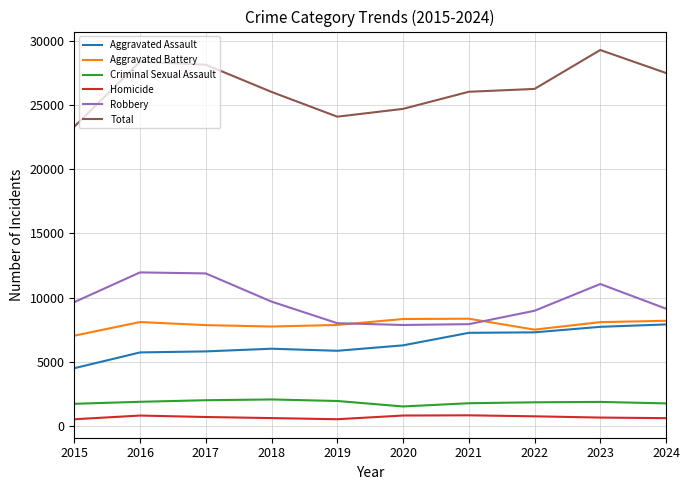

Does the chart display data point markers on the line(s)?

No